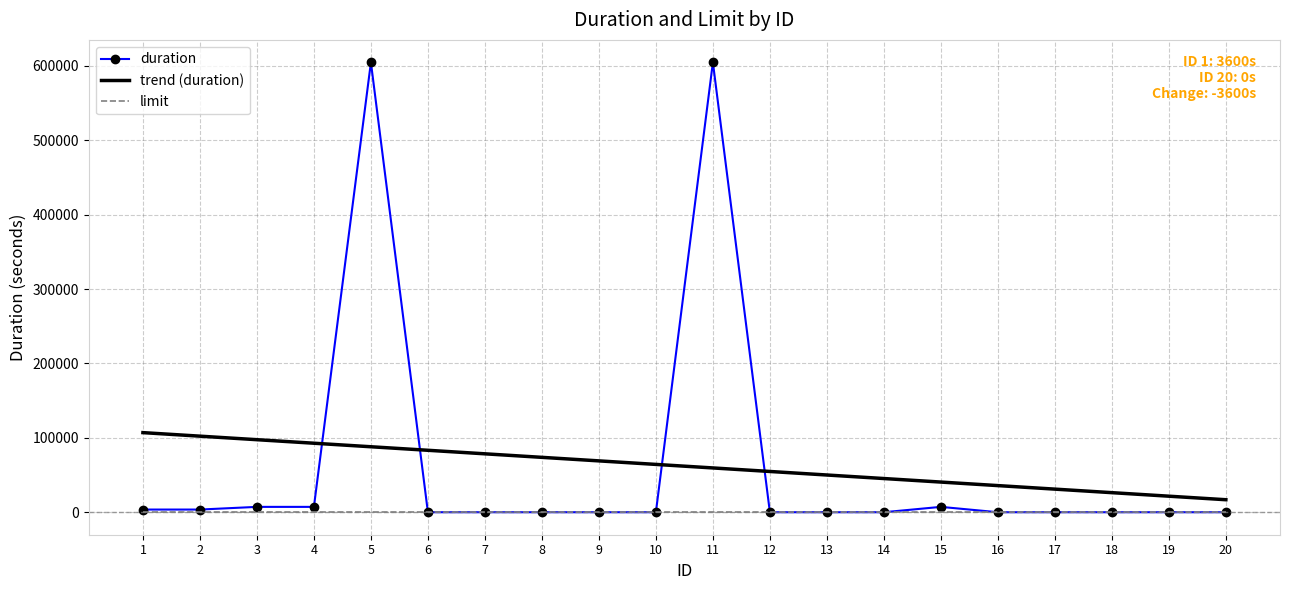

What are all the series names shown in the legend?

duration, trend (duration), limit